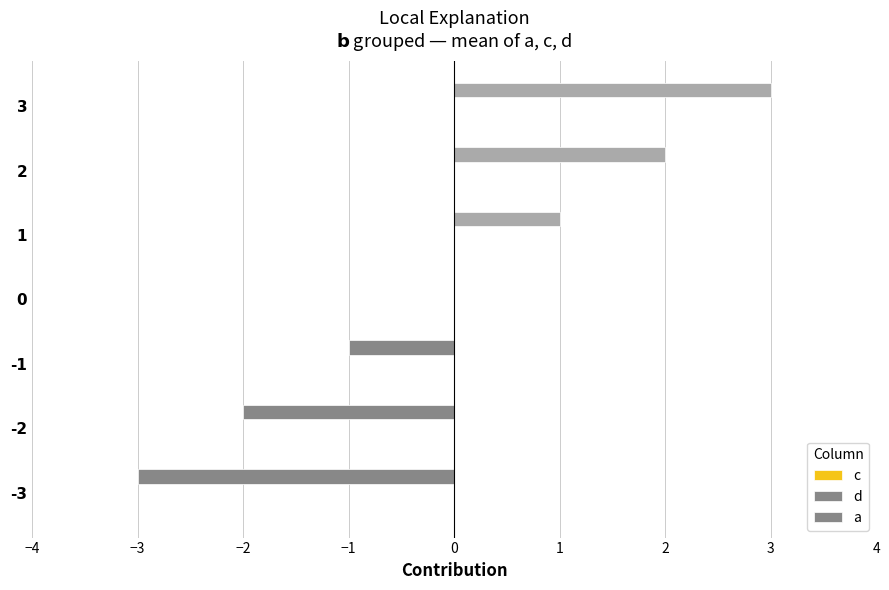

How many series are shown in this chart?

1